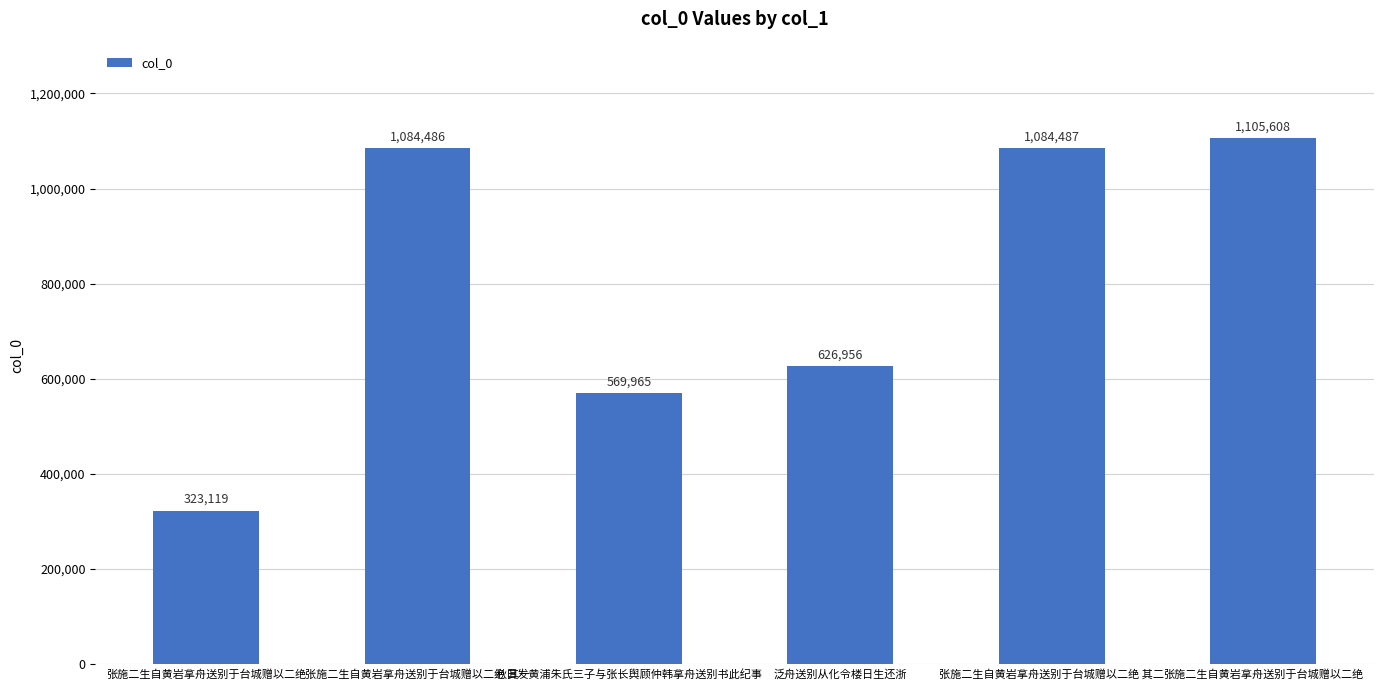

Is it true that the value at 张施二生自黄岩拿舟送别于台城赠以二绝 is 1903283?

False